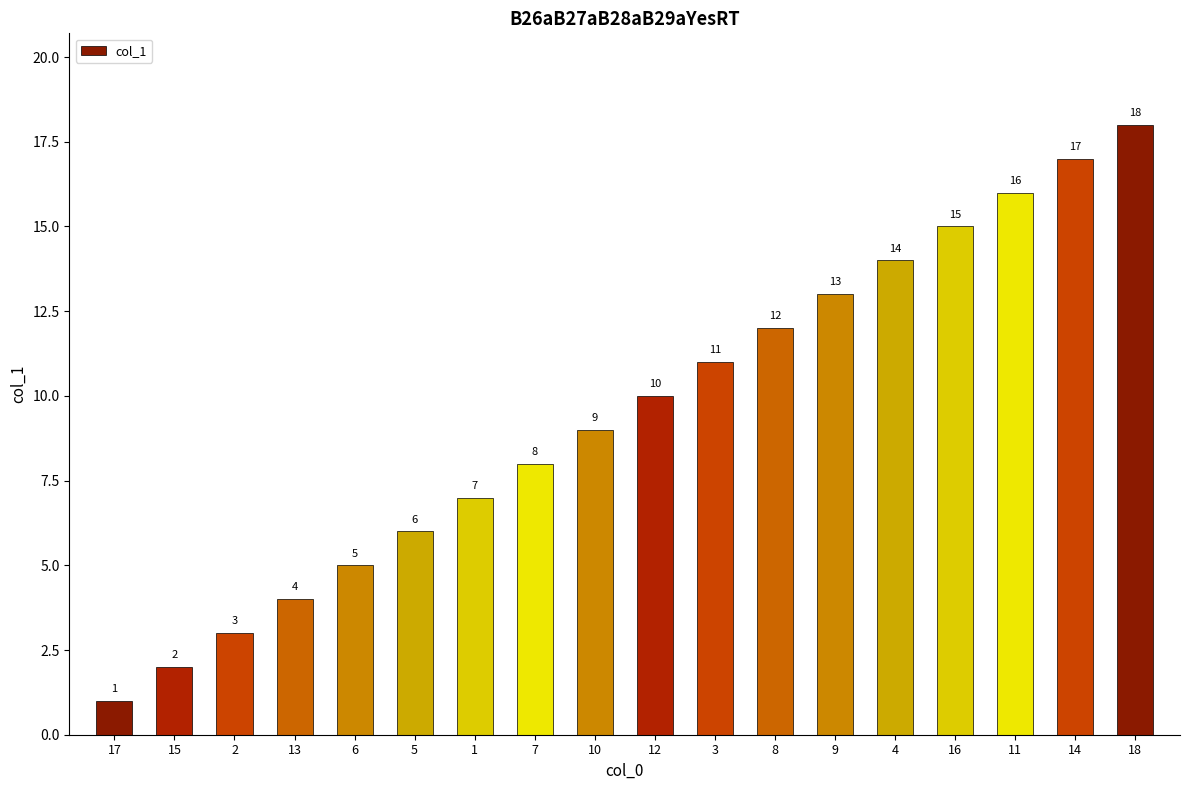

What is the difference between the second highest and second lowest values?

15